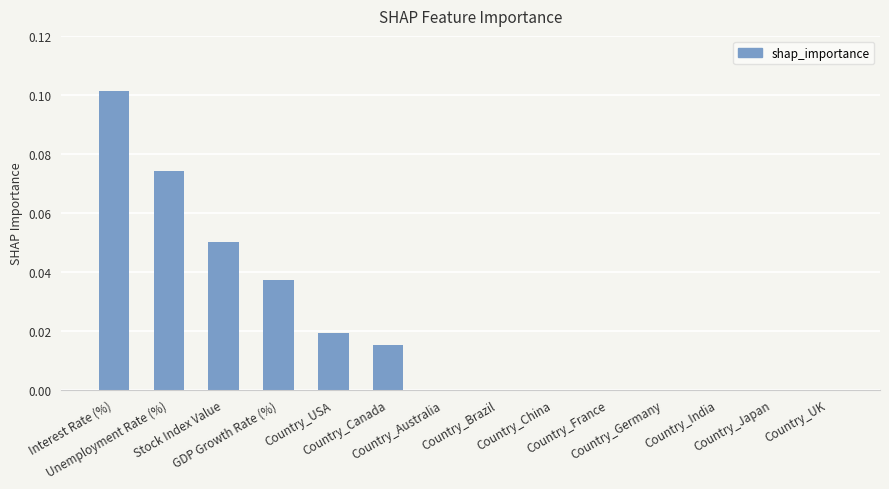

What is the maximum value shown in the chart?

0.1